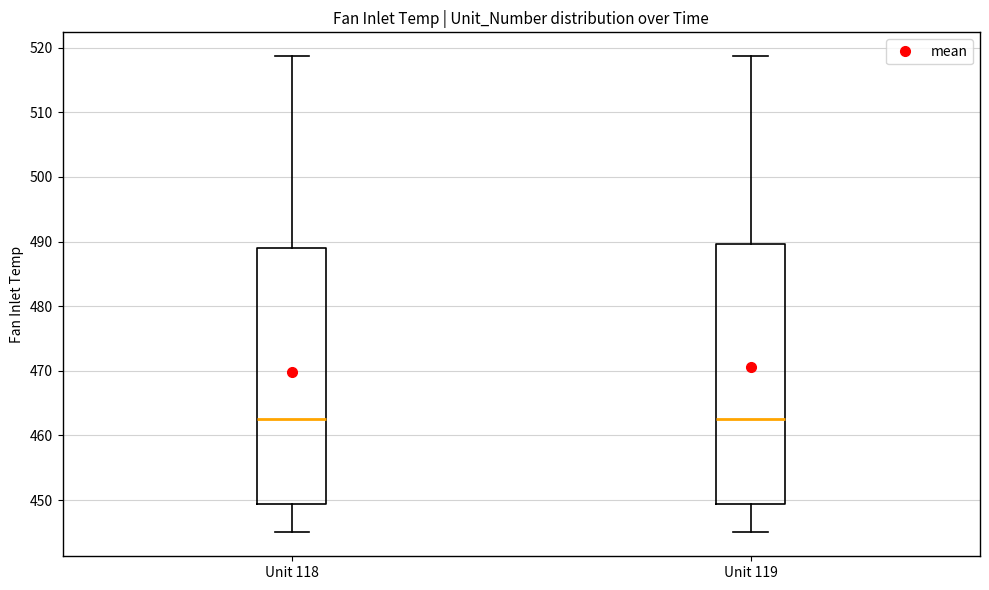

Reading left to right, transcribe this box plot: for each box, give where its median line is, the range the box spans, and where its two whiskers end, as read against the y-axis. The values are not printed on the chart, so give them approximately, as read against the axis.

Unit 118: median 463, box 449 to 489, whiskers 445 to 519
Unit 119: median 463, box 449 to 490, whiskers 445 to 519